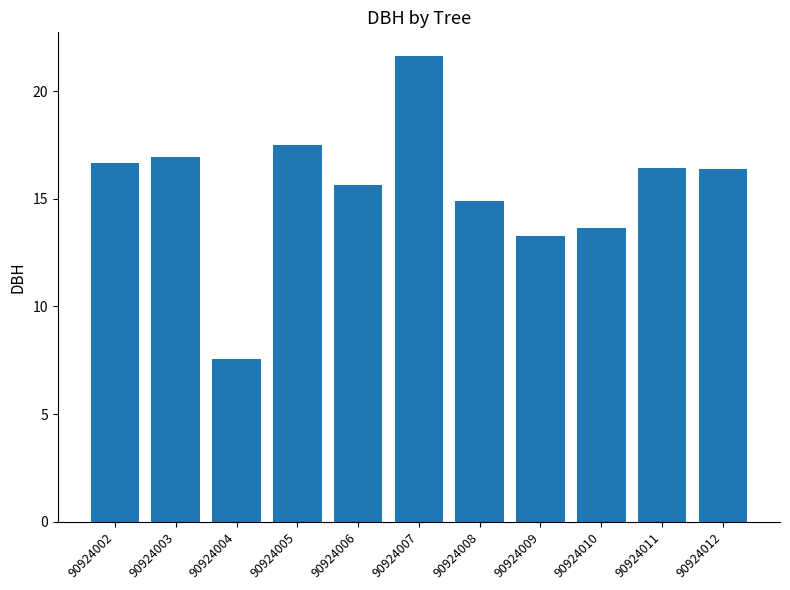

How many categories are shown in the chart?

11